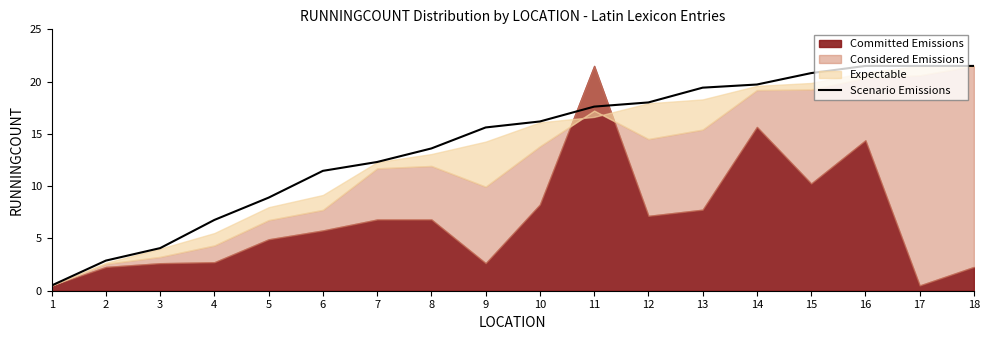

The Scenario Emissions series shows 6.8 at 4. True or false?

True